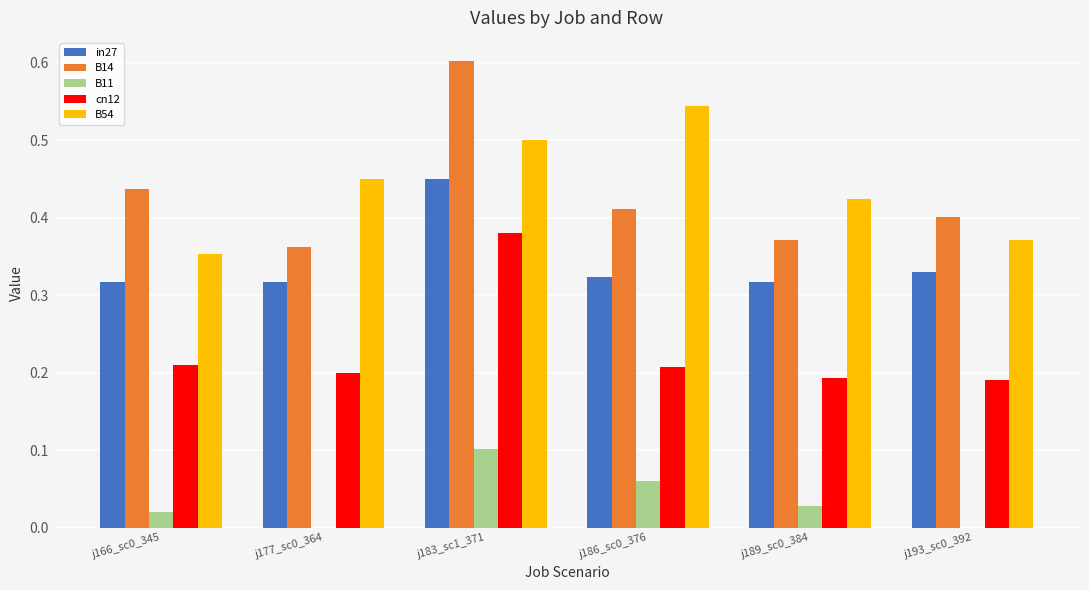

What are all the series names shown in the legend?

in27, B14, B11, cn12, B54